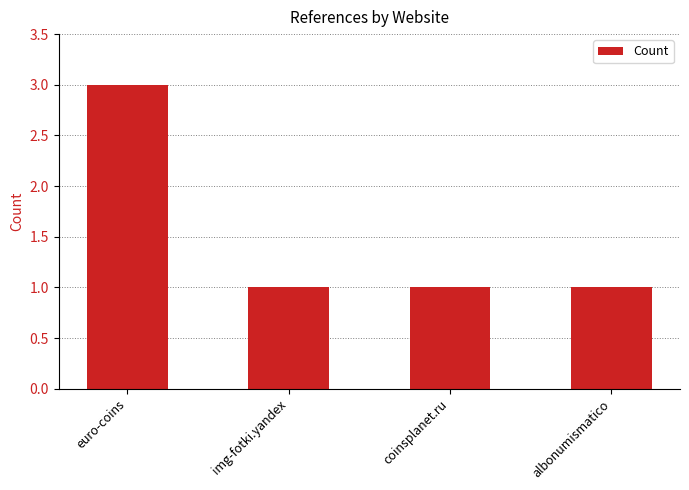

What is the label of the 1st bar from the right?

albonumismatico